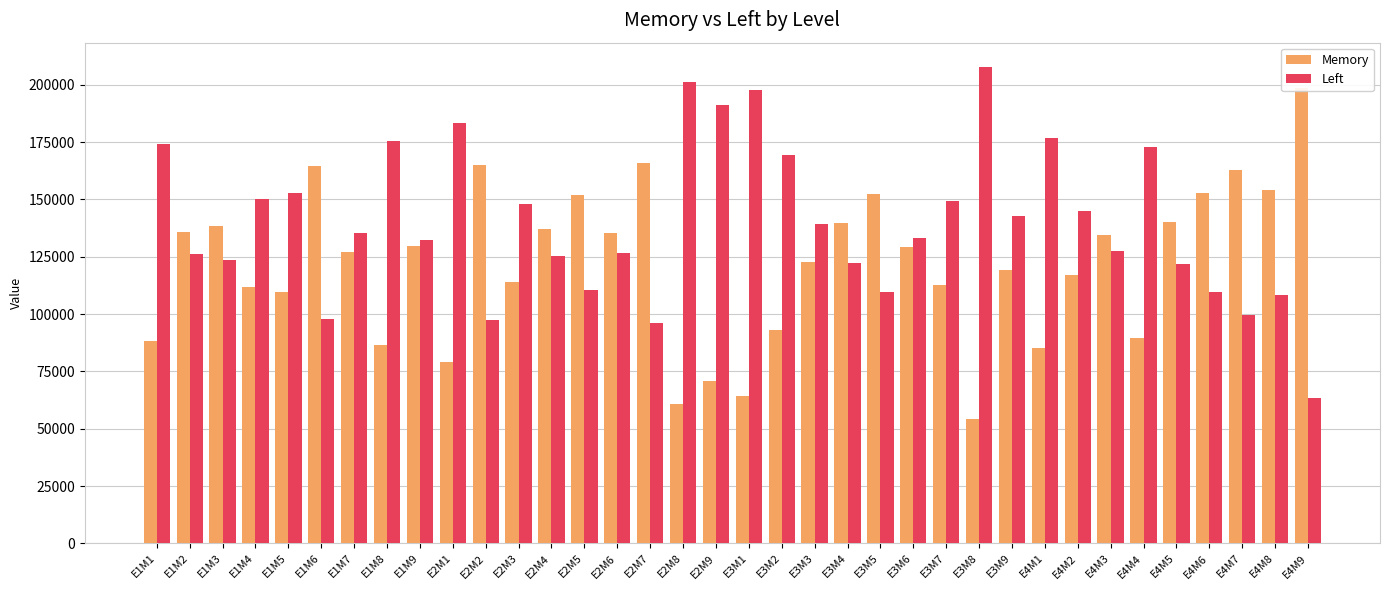

At which label is Left closest to 135654?

E1M7